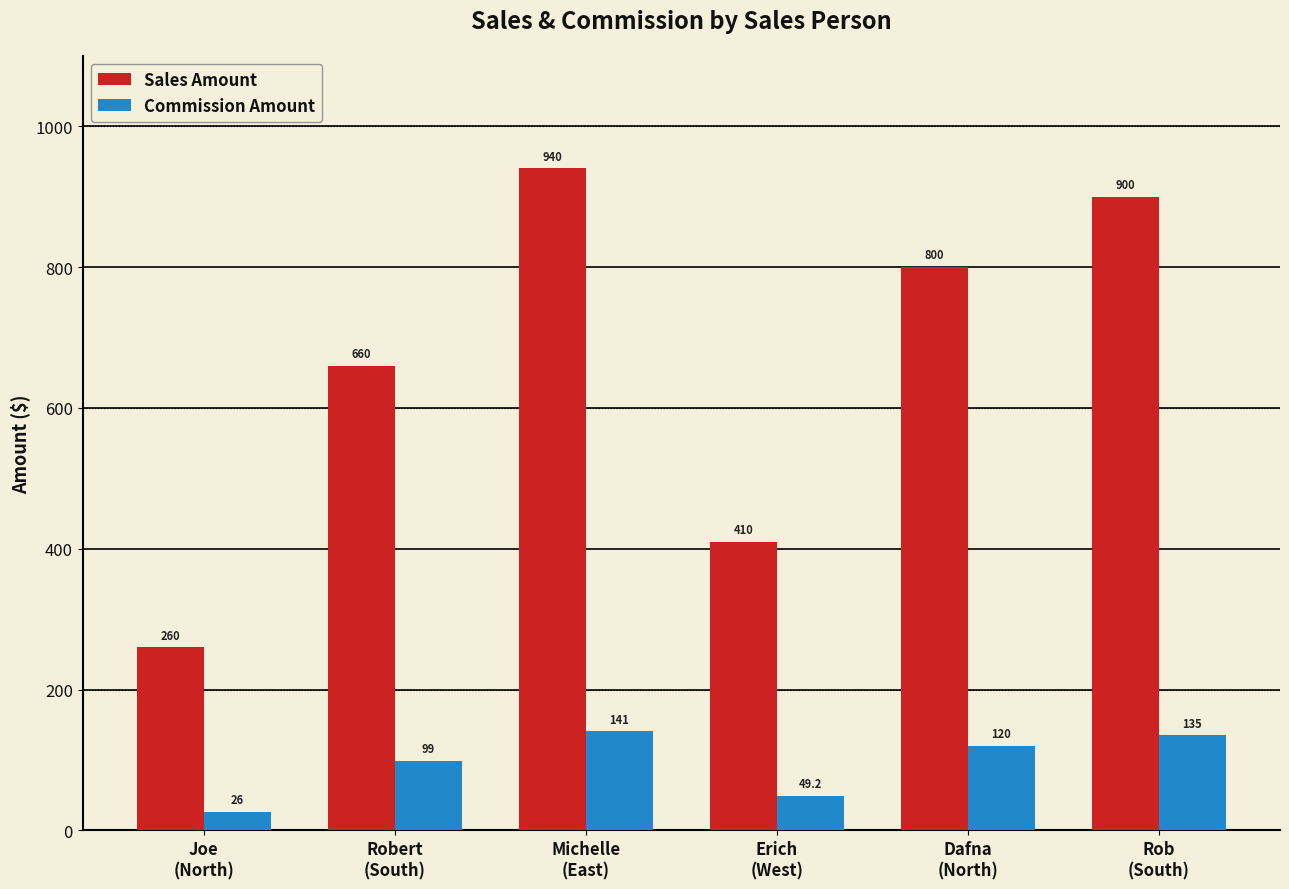

Which series has the widest spread of values?

Sales Amount